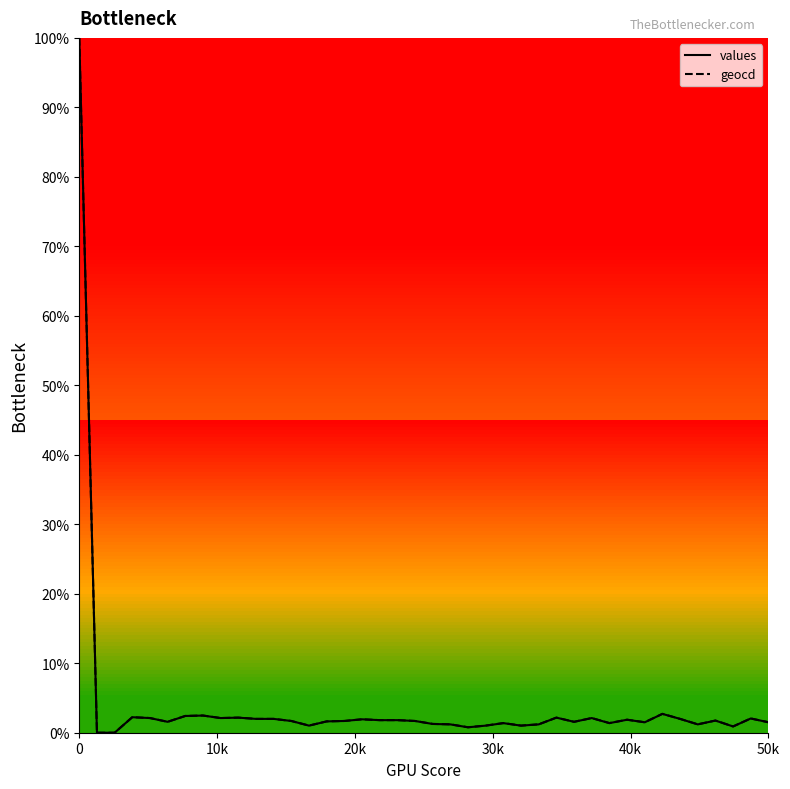

What is the maximum value shown in the chart?

100.0